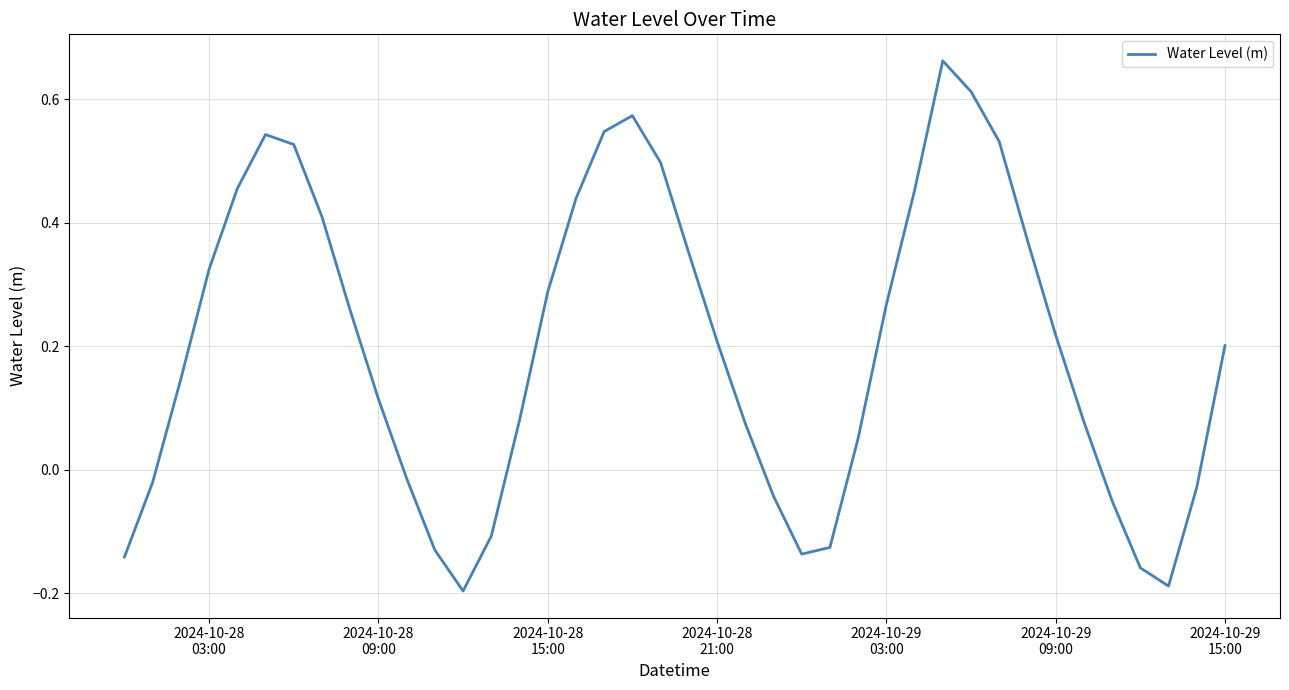

How many lines are shown in the chart?

1